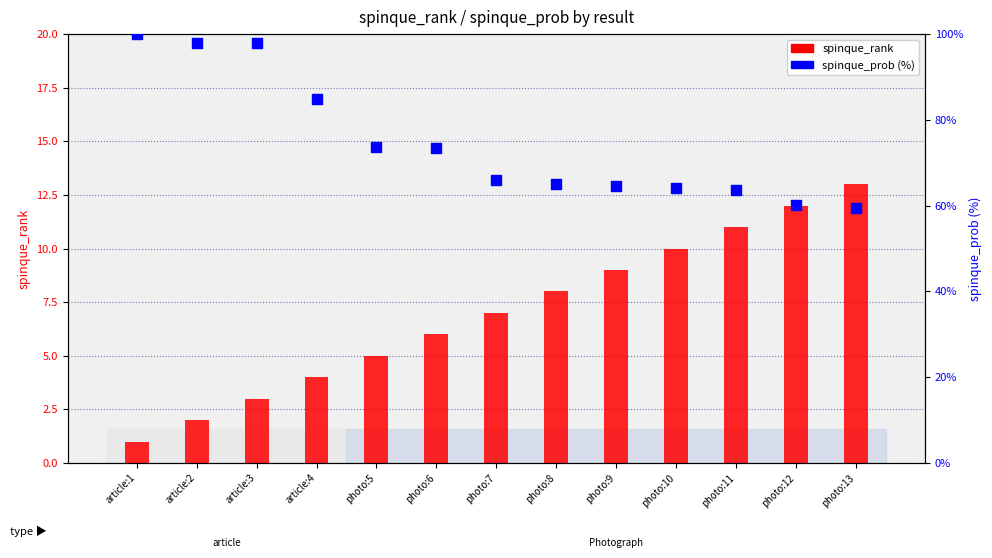

Is the value of spinque_prob (%) at article:2 greater than the value of spinque_rank at article:2?

Yes